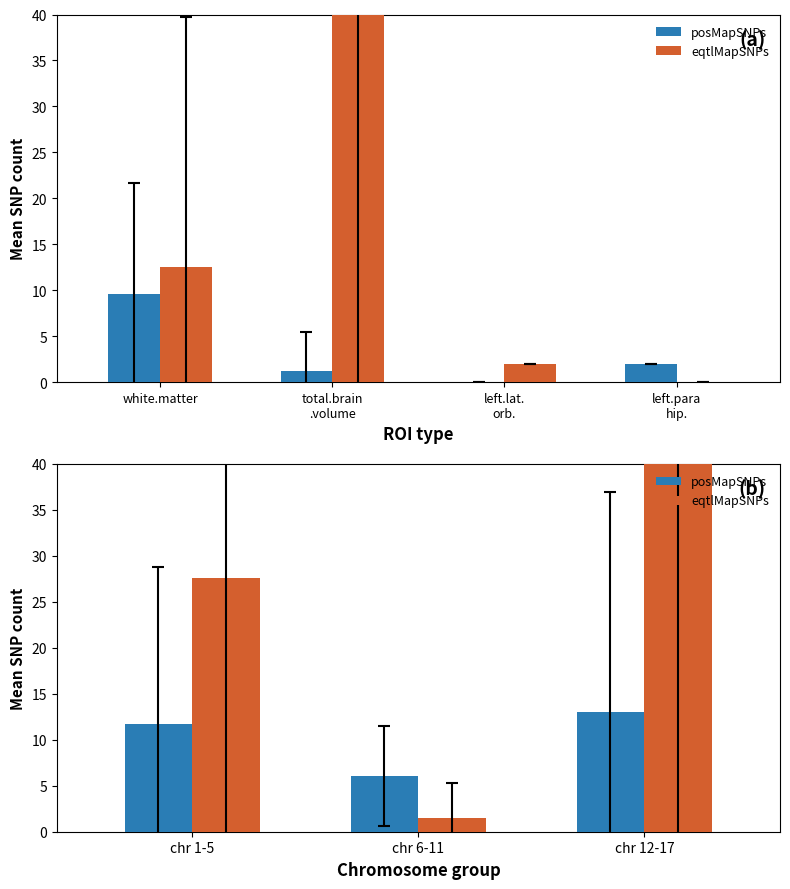

Which series has the largest range (max minus min)?

eqtlMapSNPs